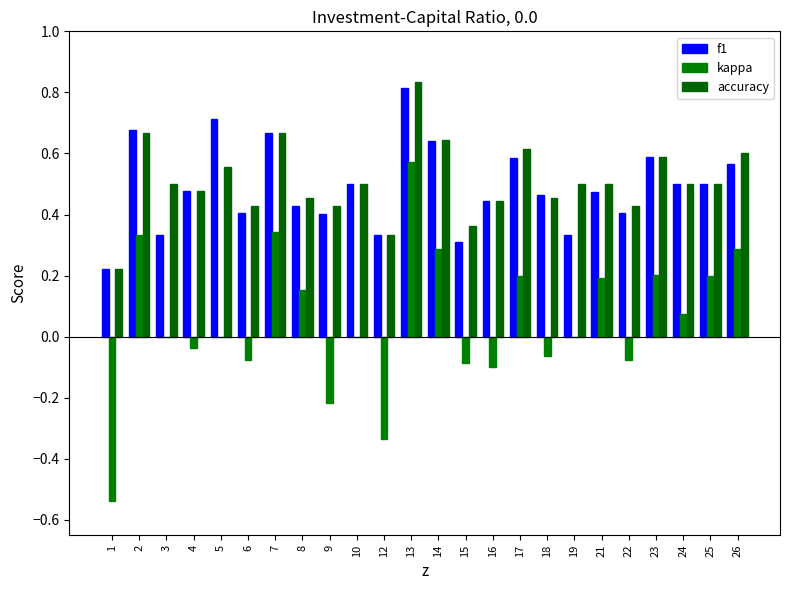

At which category does the chart reach its peak across all series?

13